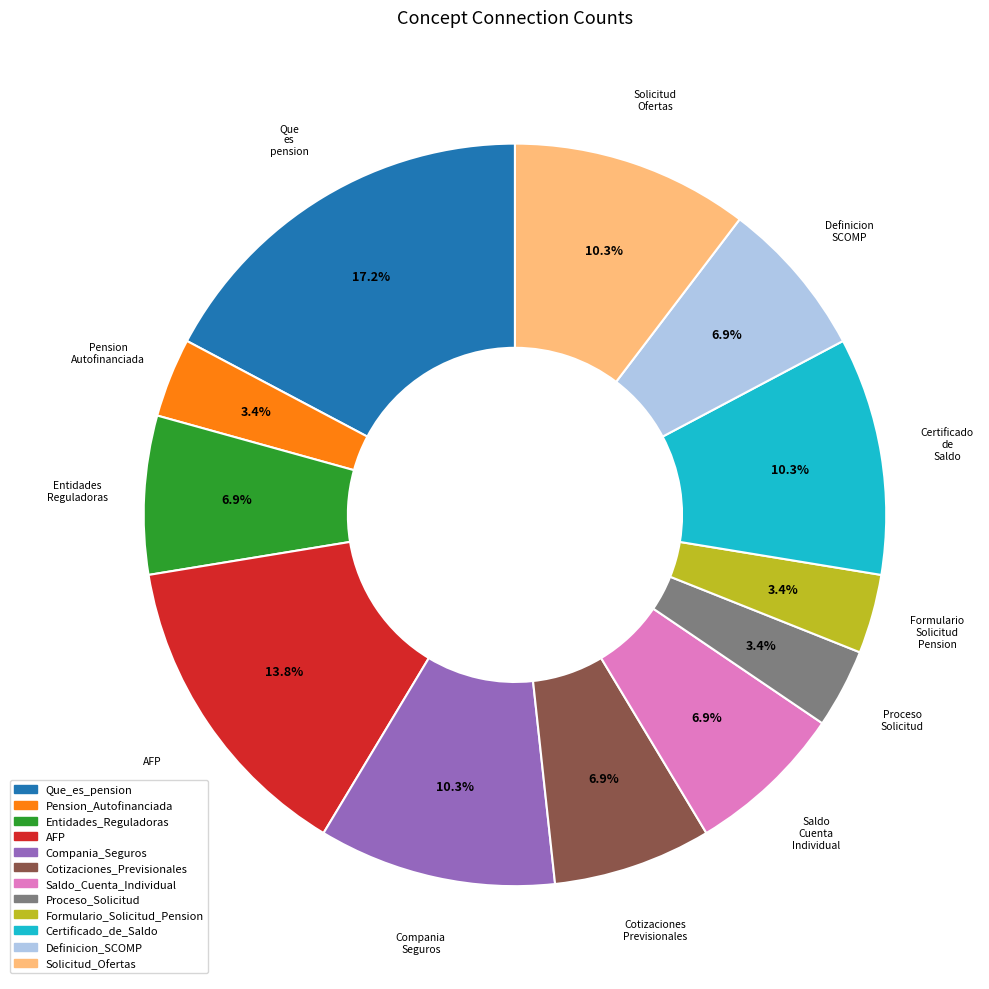

To the nearest percent, what is the combined percentage of Que_es_pension and Proceso_Solicitud?

21%